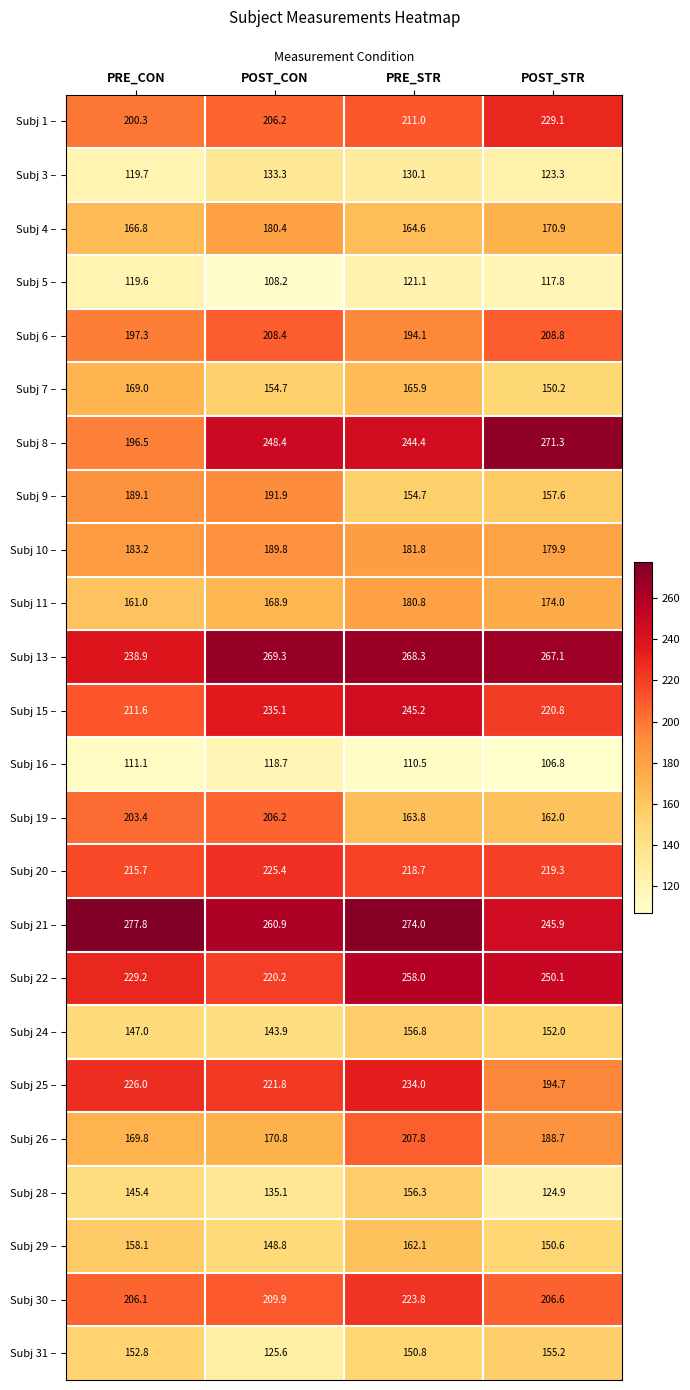

Count the number of categories in the chart.

4